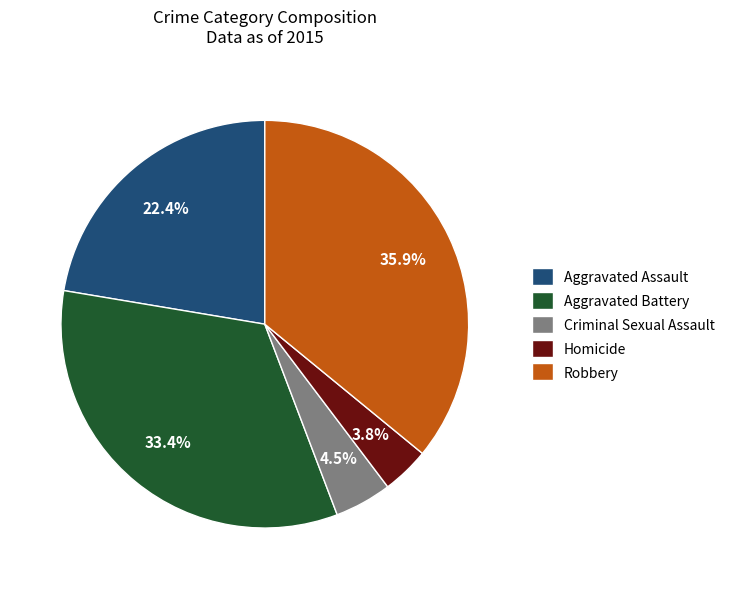

Between Criminal Sexual Assault and Robbery, which is larger?

Robbery